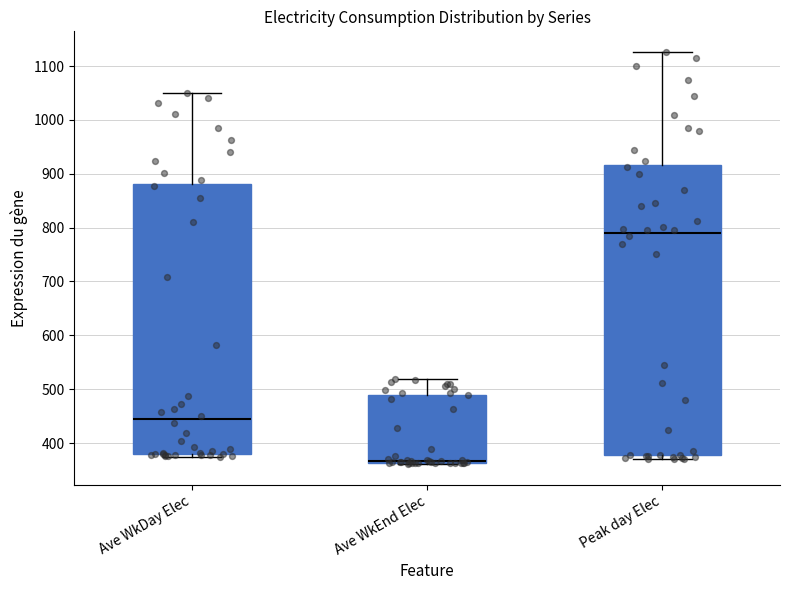

Reading left to right, read every box against the y-axis: the position of its median line, the range the box covers, and the ends of its whiskers. The values are not printed on the chart, so give them approximately, as read against the axis.

Ave WkDay Elec: median 440, box 380 to 880, whiskers 370 to 1050
Ave WkEnd Elec: median 370, box 360 to 490, whiskers 360 to 520
Peak day Elec: median 790, box 380 to 920, whiskers 370 to 1130